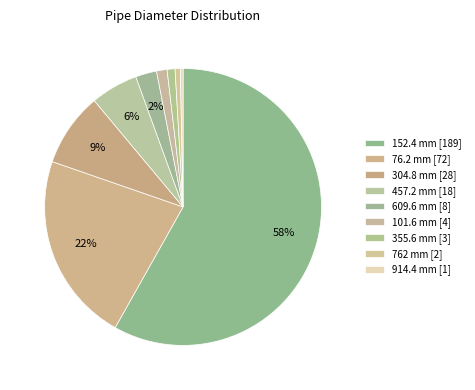

What is the ratio of the value at 609.6 to the value at 914.4?

8.0